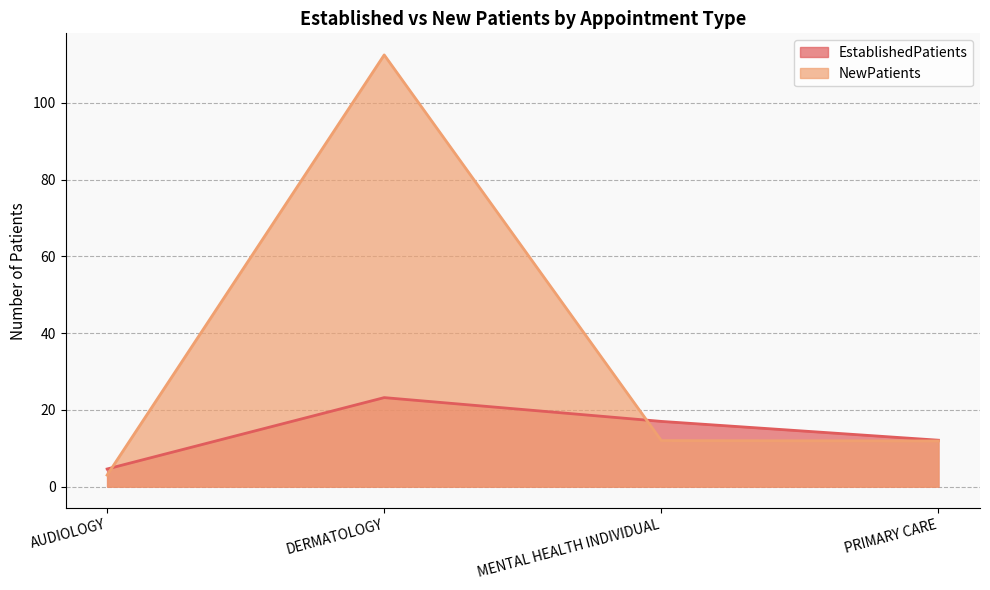

Reading right to left, transcribe all the data shown in this chart.

EstablishedPatients: PRIMARY CARE=12.1	MENTAL HEALTH INDIVIDUAL=17.0	DERMATOLOGY=23.2	AUDIOLOGY=4.6
NewPatients: PRIMARY CARE=11.9	MENTAL HEALTH INDIVIDUAL=12.0	DERMATOLOGY=112.5	AUDIOLOGY=3.0